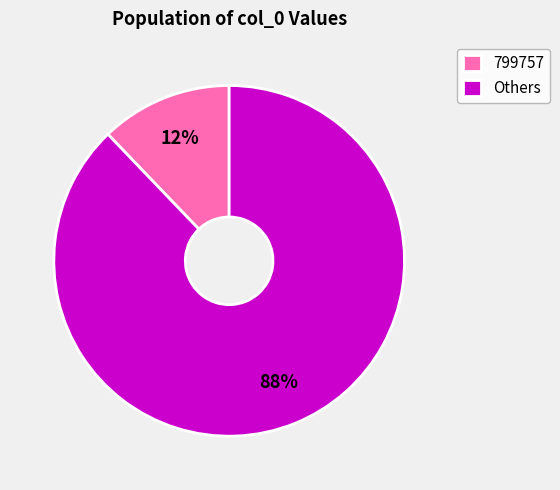

Count the number of slices in the pie.

2